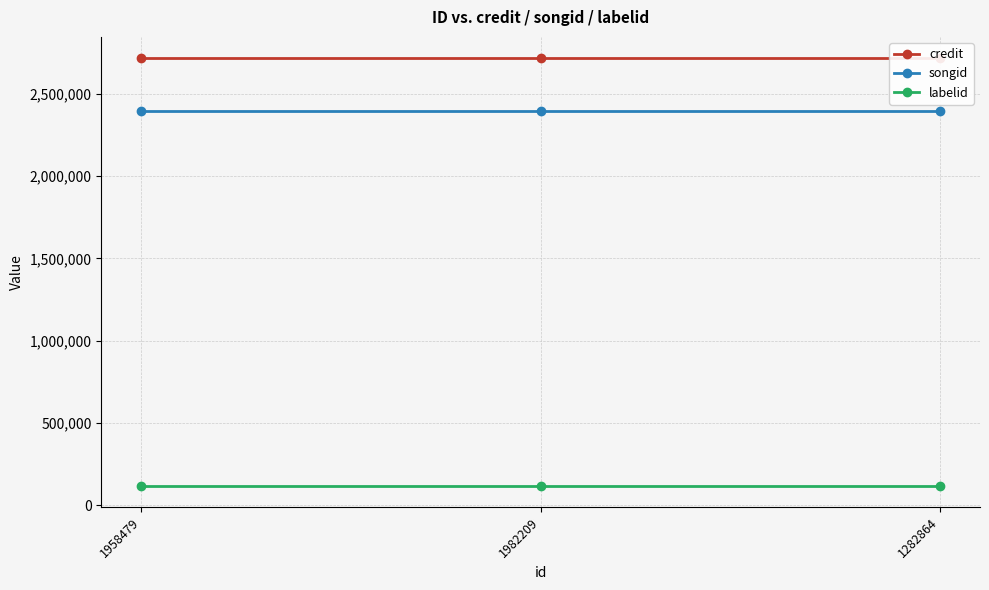

Between 1958479 and 1982209, which is larger?

1958479